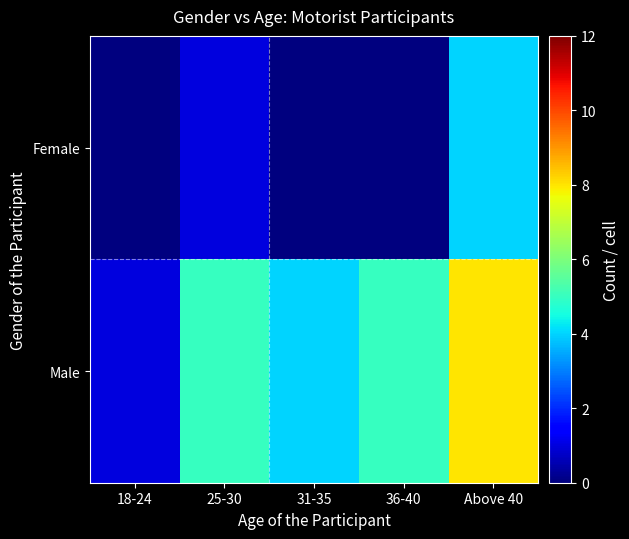

Between 18-24 and 36-40, which series saw the biggest shift?

Male